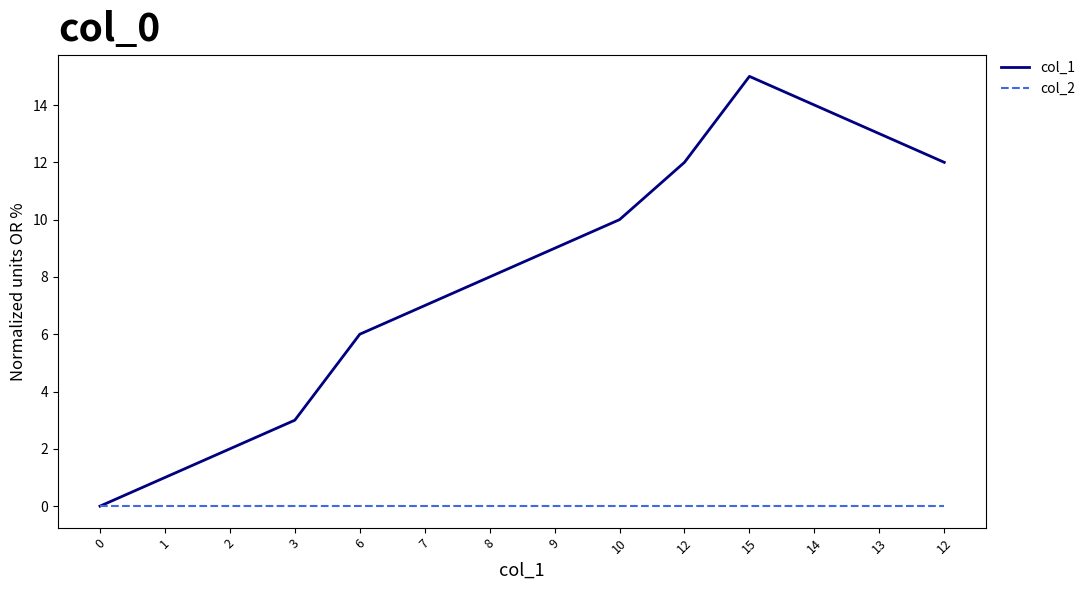

What is the total value across all series at 12?

12